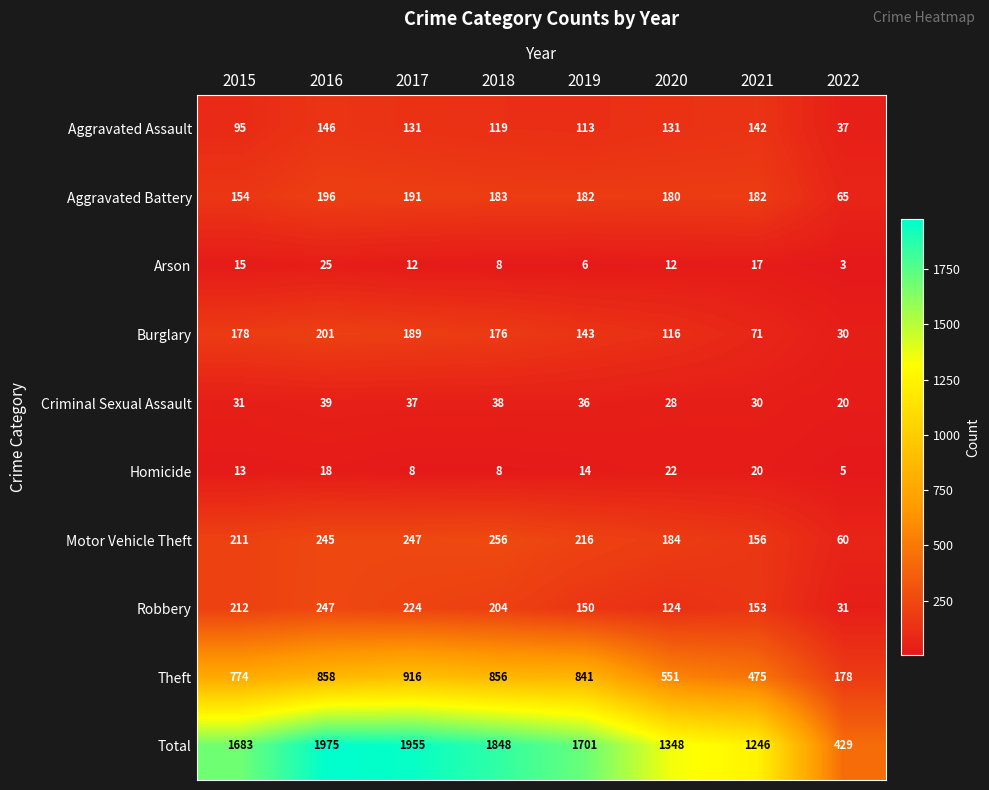

What is the difference between the maximum and minimum values in the Total series?

1546